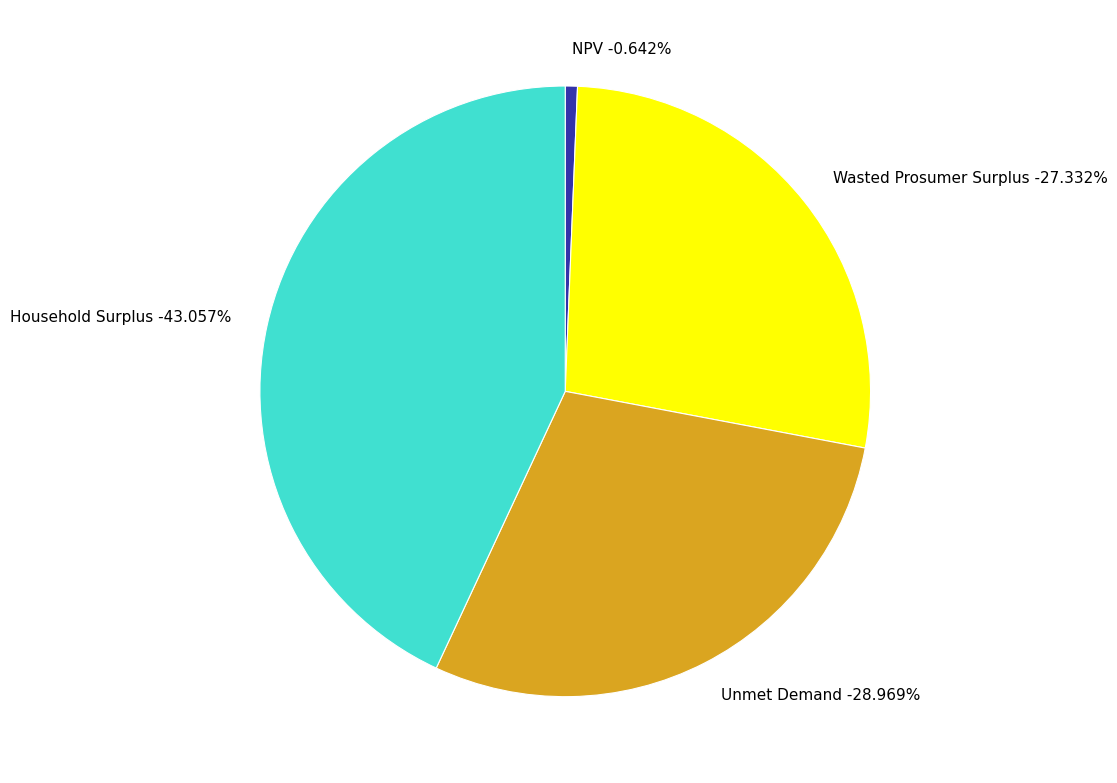

Does Household Surplus account for over 50% of the chart?

No